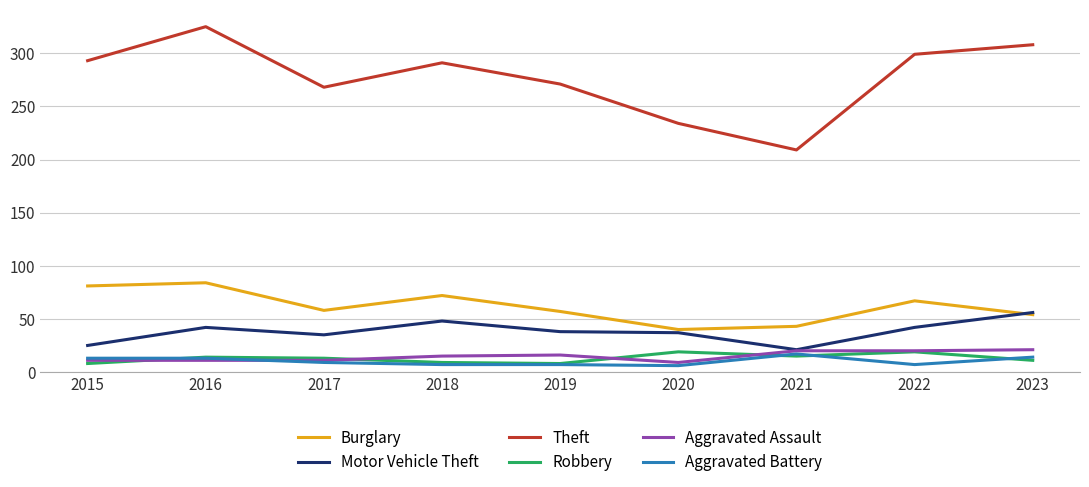

True or false: Robbery and Burglary cross at least once.

False